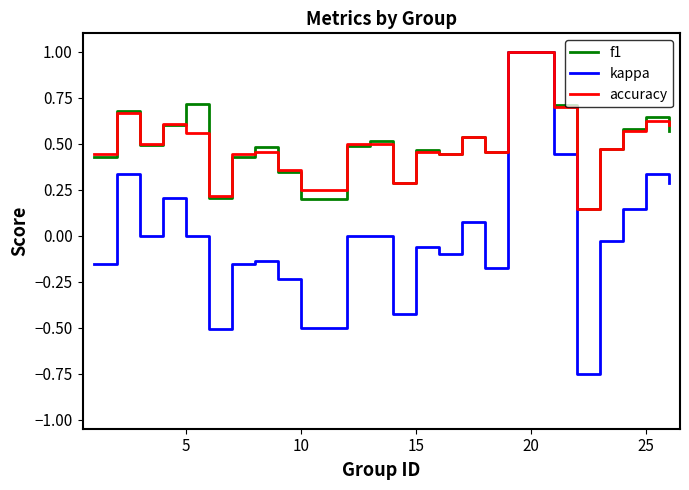

What is the difference between the second highest and second lowest values in the kappa series?

1.0